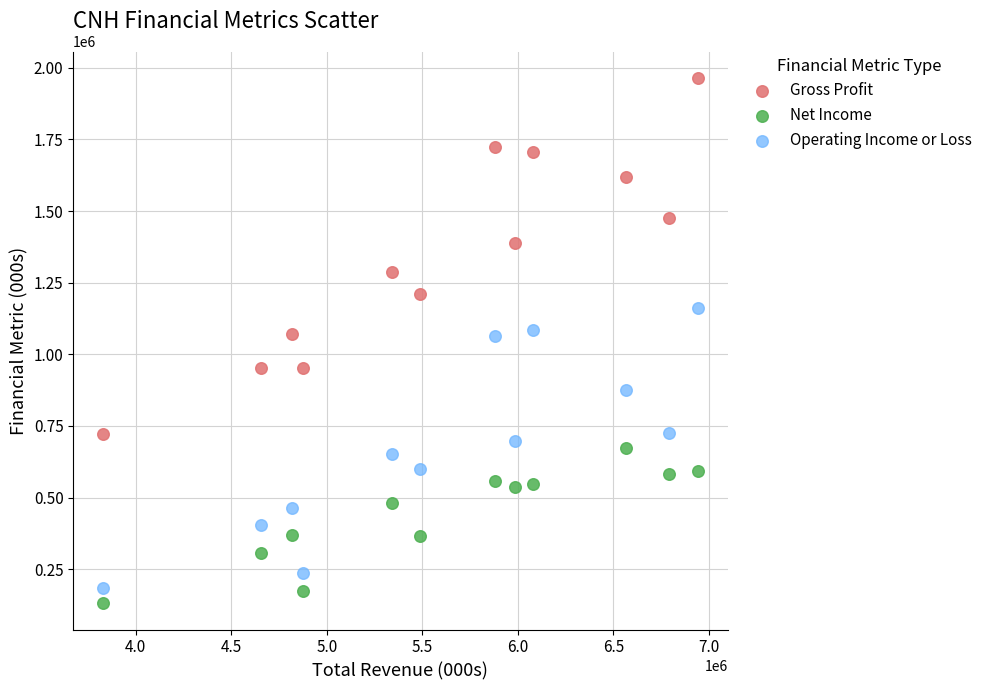

Which series contains the highest Y value?

Gross Profit